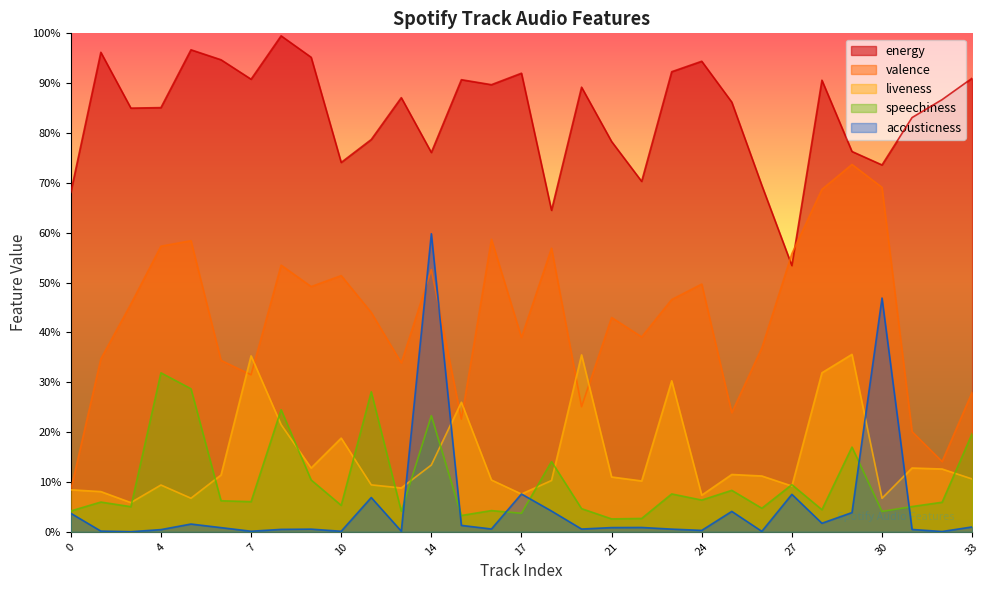

What are all the series names shown in the legend?

energy, valence, liveness, speechiness, acousticness